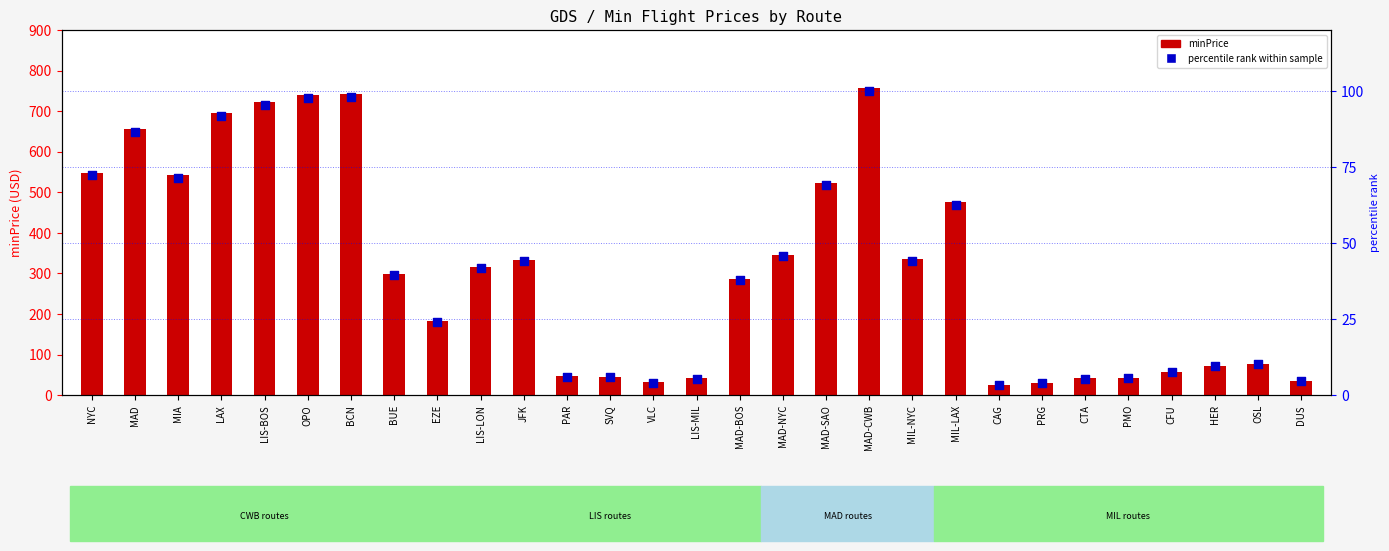

What are all the series names shown in the legend?

minPrice, percentile rank within sample